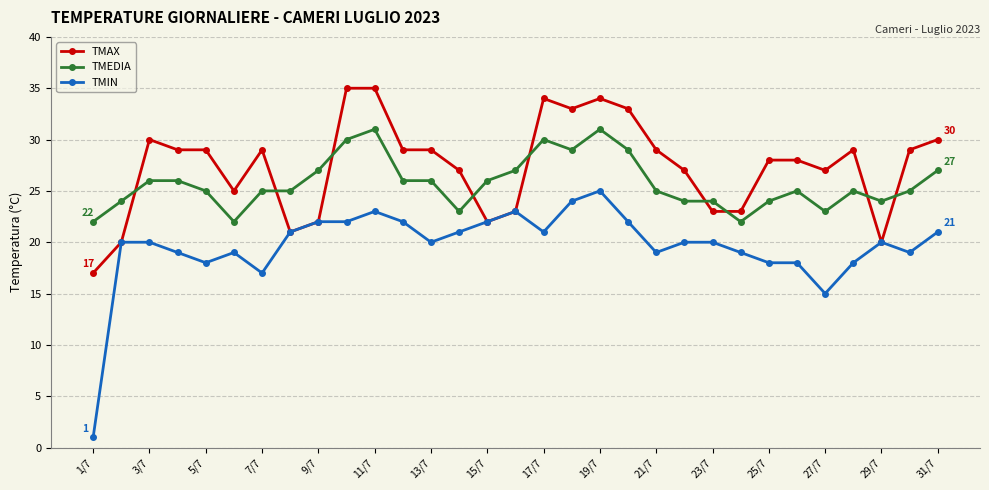

What is the highest value of the TMIN series?

25